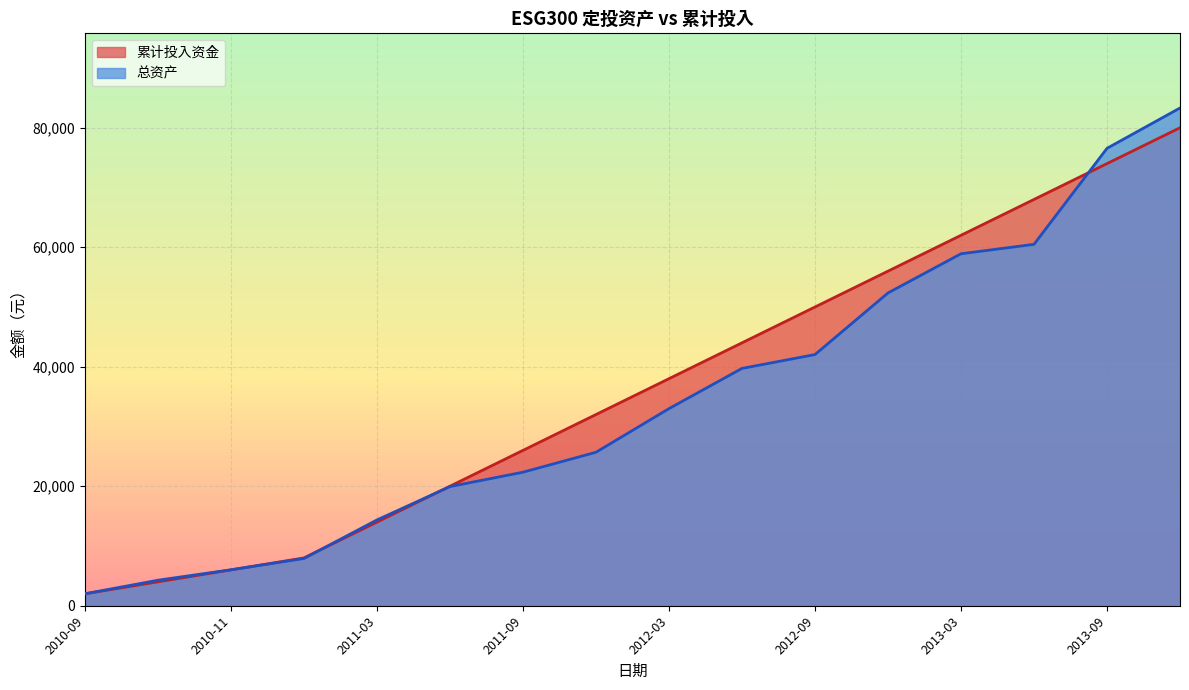

Is it true that 总资产 equals 34037.3 at 2011-09?

False